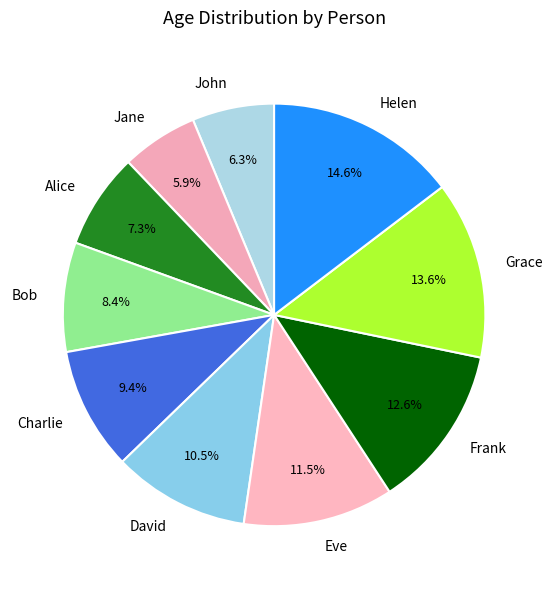

Does Grace account for over 50% of the chart?

No